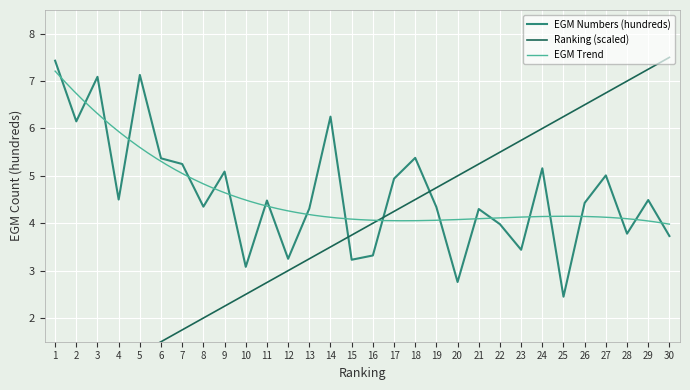

Where is EGM Numbers (hundreds) nearest to the value 4?

22